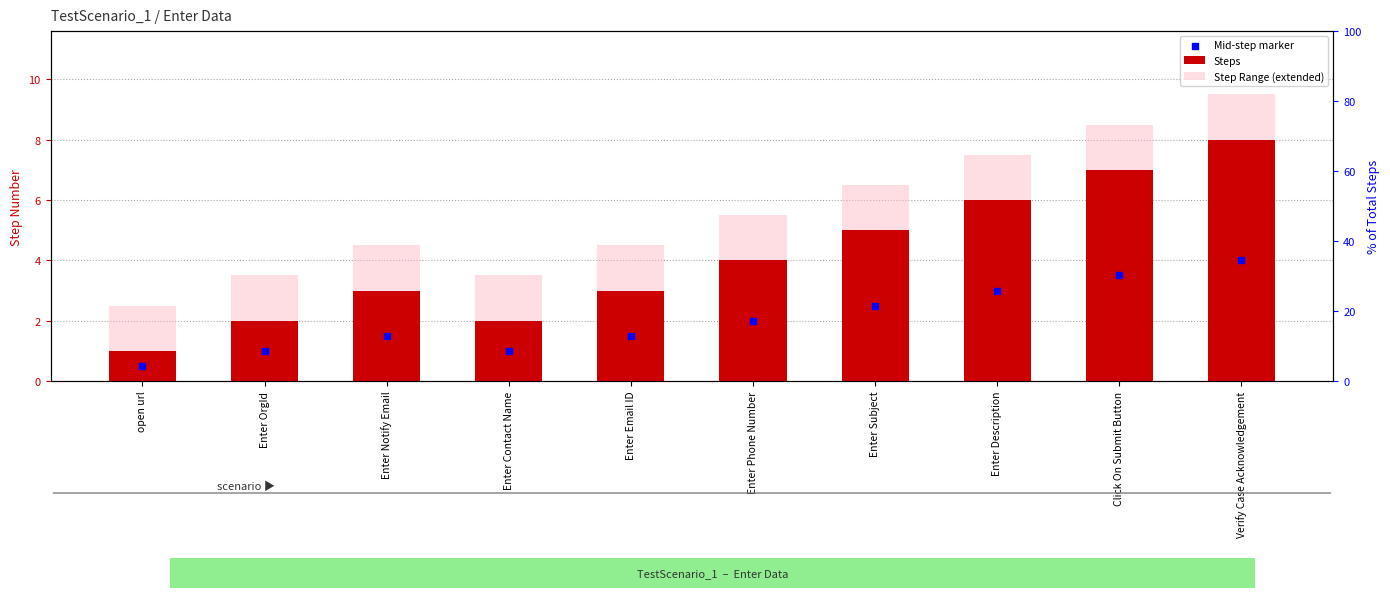

Which series has the largest total across all categories?

Step Range (extended)